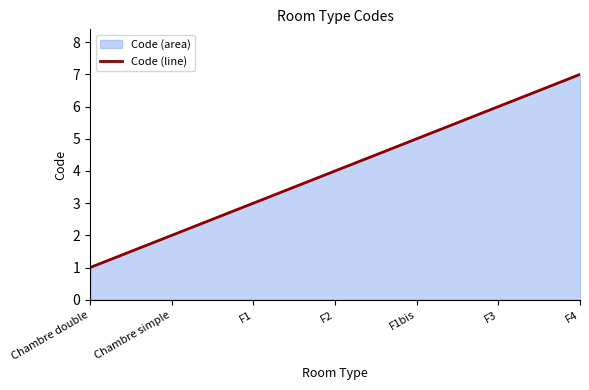

Between F4 and F1, which is larger?

F4